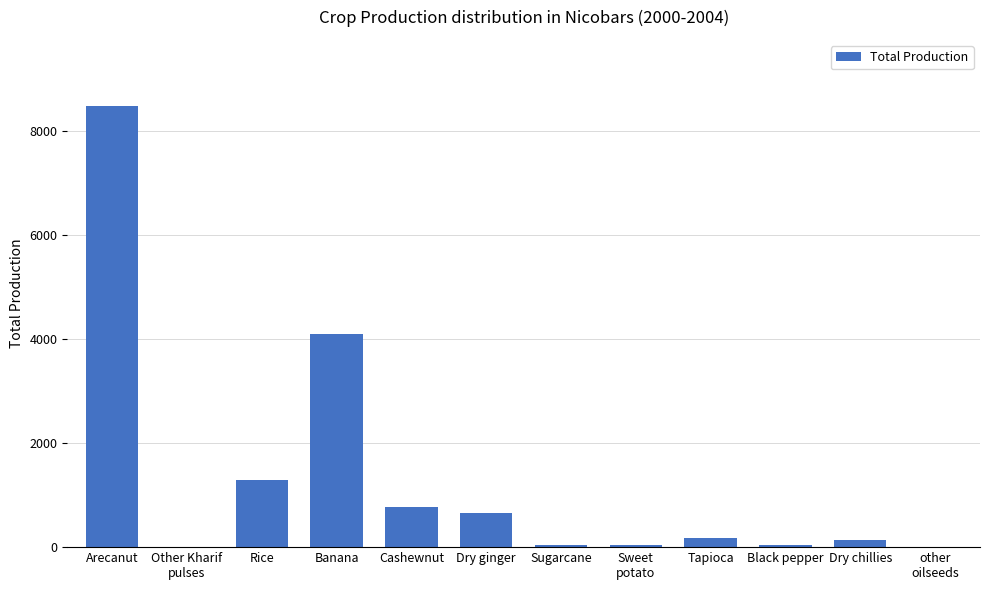

At which category does the chart reach its peak across all series?

Arecanut